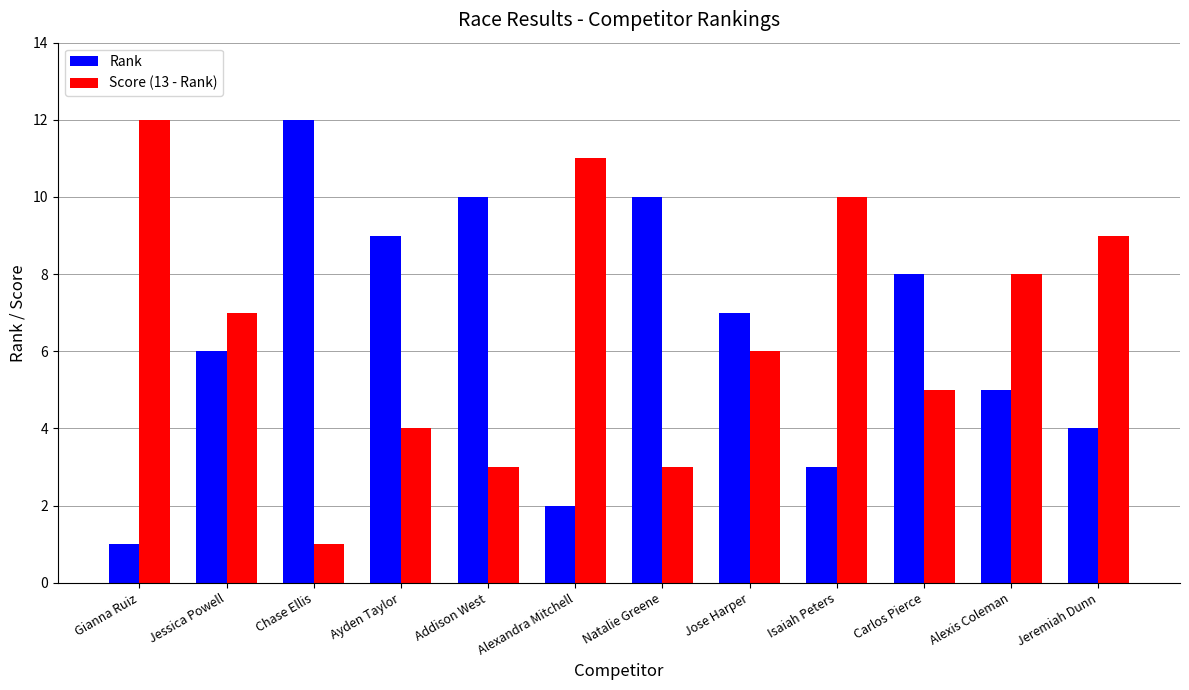

Reading left to right, list all the values displayed in this chart.

Rank: Gianna Ruiz=1	Jessica Powell=6	Chase Ellis=12	Ayden Taylor=9	Addison West=10	Alexandra Mitchell=2	Natalie Greene=10	Jose Harper=7	Isaiah Peters=3	Carlos Pierce=8	Alexis Coleman=5	Jeremiah Dunn=4
Score (13 - Rank): Gianna Ruiz=12	Jessica Powell=7	Chase Ellis=1	Ayden Taylor=4	Addison West=3	Alexandra Mitchell=11	Natalie Greene=3	Jose Harper=6	Isaiah Peters=10	Carlos Pierce=5	Alexis Coleman=8	Jeremiah Dunn=9